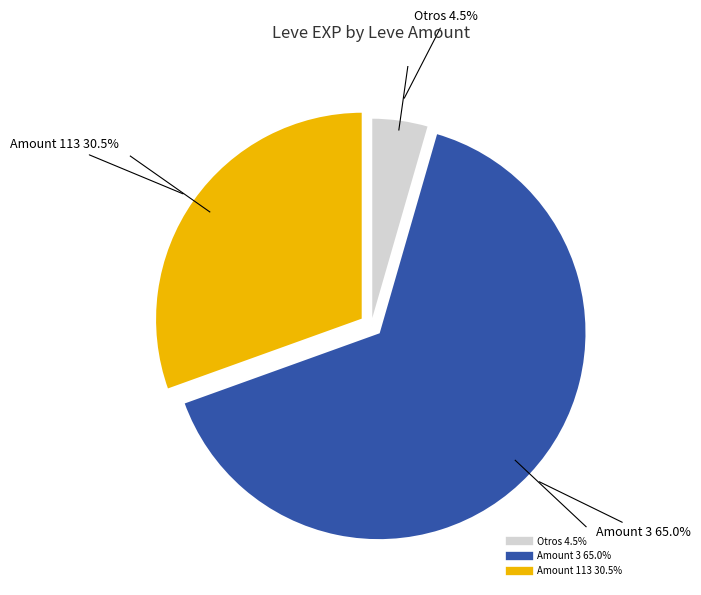

Is there a majority slice in this chart?

Yes